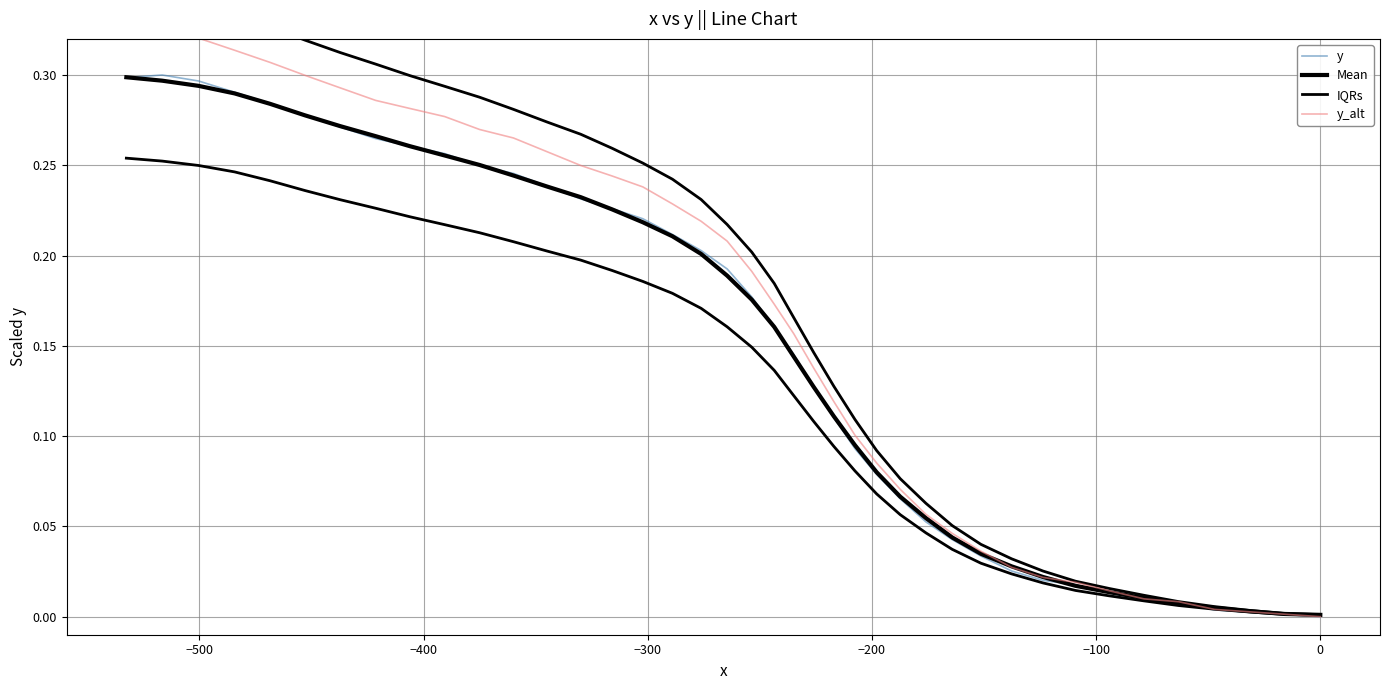

What are all the series names shown in the legend?

y, Mean, IQRs, y_alt